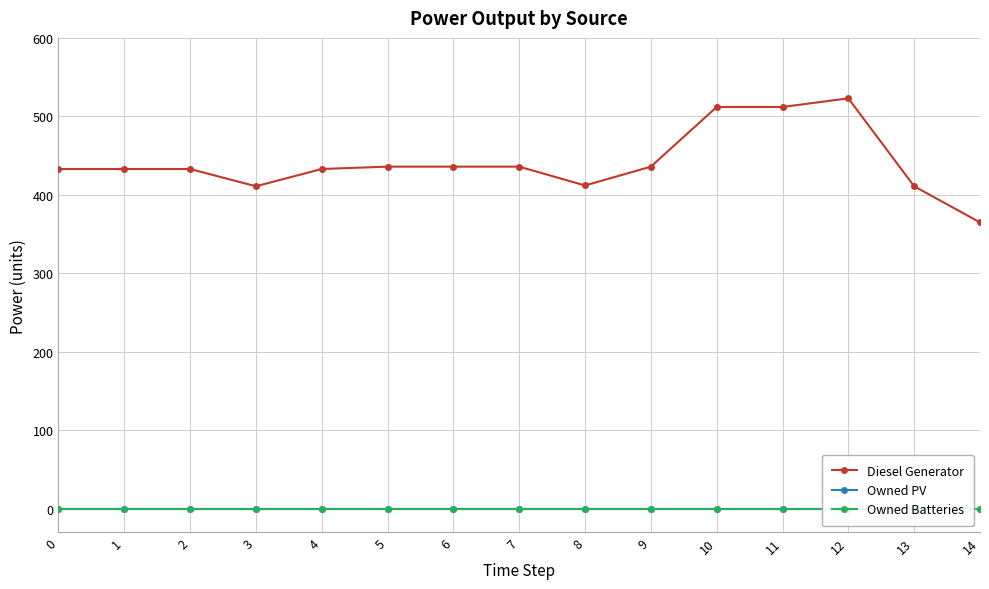

Reading left to right, extract all data points from this chart.

Diesel Generator: 0=433	1=433	2=433	3=411	4=433	5=436	6=436	7=436	8=412	9=436	10=512	11=512	12=523	13=411	14=365
Owned PV: 0=0	1=0	2=0	3=0	4=0	5=0	6=0	7=0	8=0	9=0	10=0	11=0	12=0	13=0	14=0
Owned Batteries: 0=0	1=0	2=0	3=0	4=0	5=0	6=0	7=0	8=0	9=0	10=0	11=0	12=0	13=0	14=0